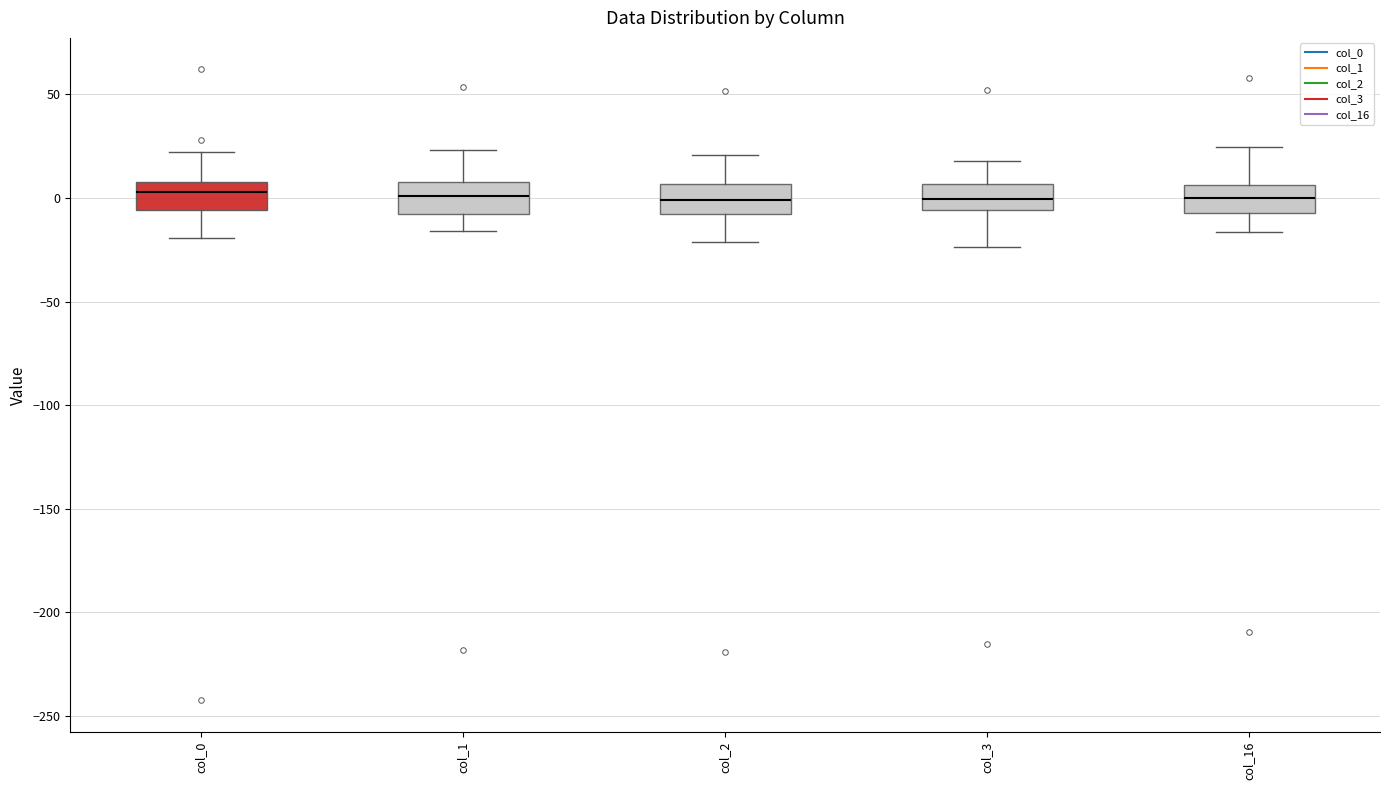

Where does the upper whisker of the box for col_2 end on the y-axis? The values are not printed on the chart, so give them approximately, as read against the axis.

20